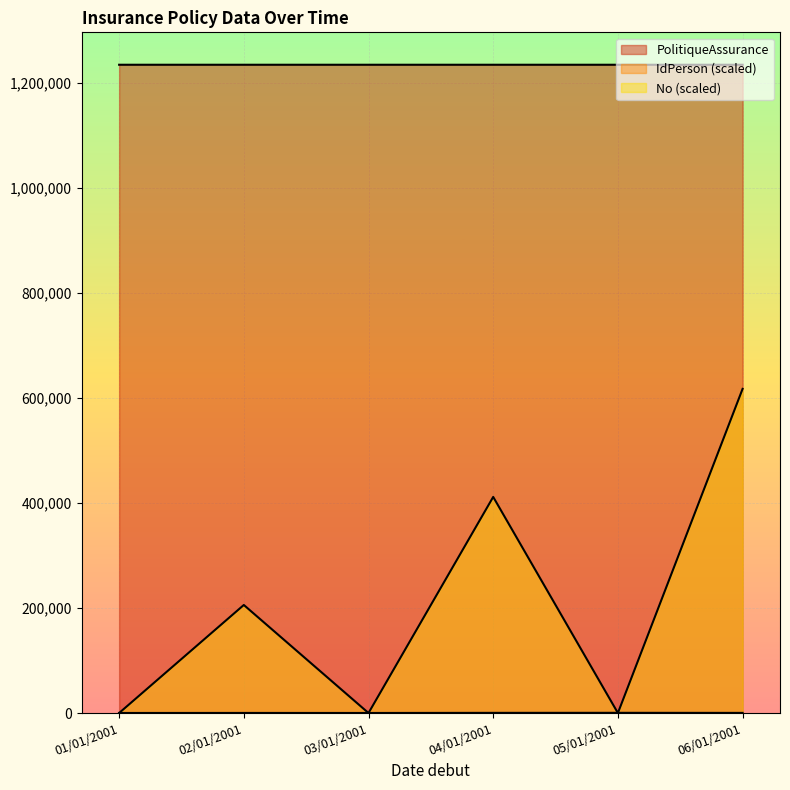

What is the label of the 3rd point from the right?

04/01/2001